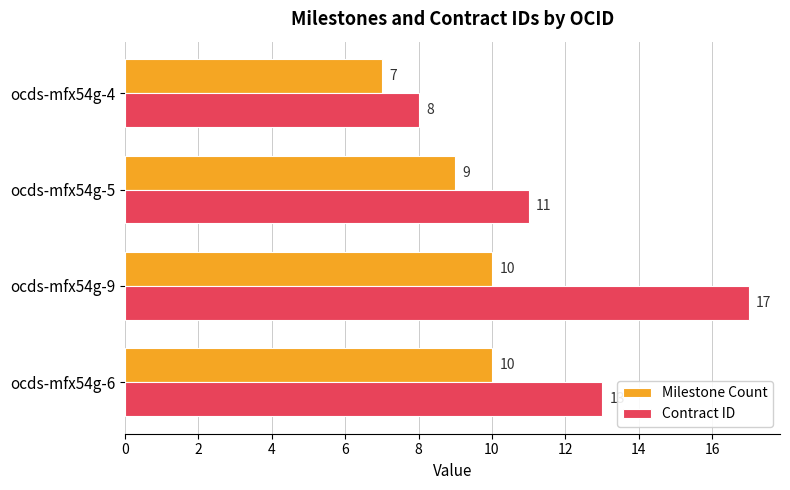

Is the value of Contract ID at ocds-mfx54g-5 greater than the value of Milestone Count at ocds-mfx54g-6?

Yes